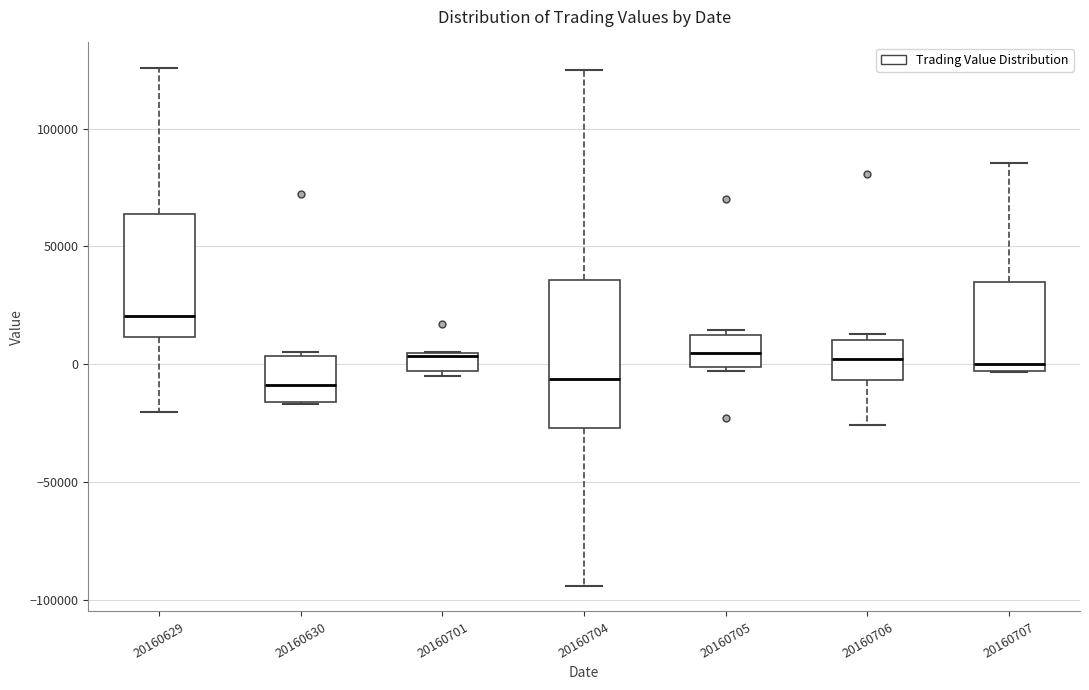

Where does the lower whisker of the box at x = 20160706 end on the y-axis? The values are not printed on the chart, so give them approximately, as read against the axis.

-25000